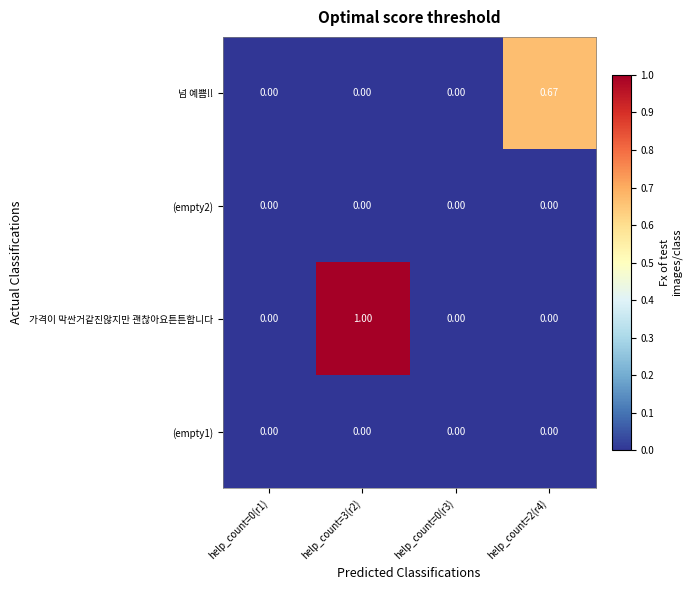

Which series has the largest total across all categories?

가격이 막싼거같진않지만 괜찮아요튼튼합니다